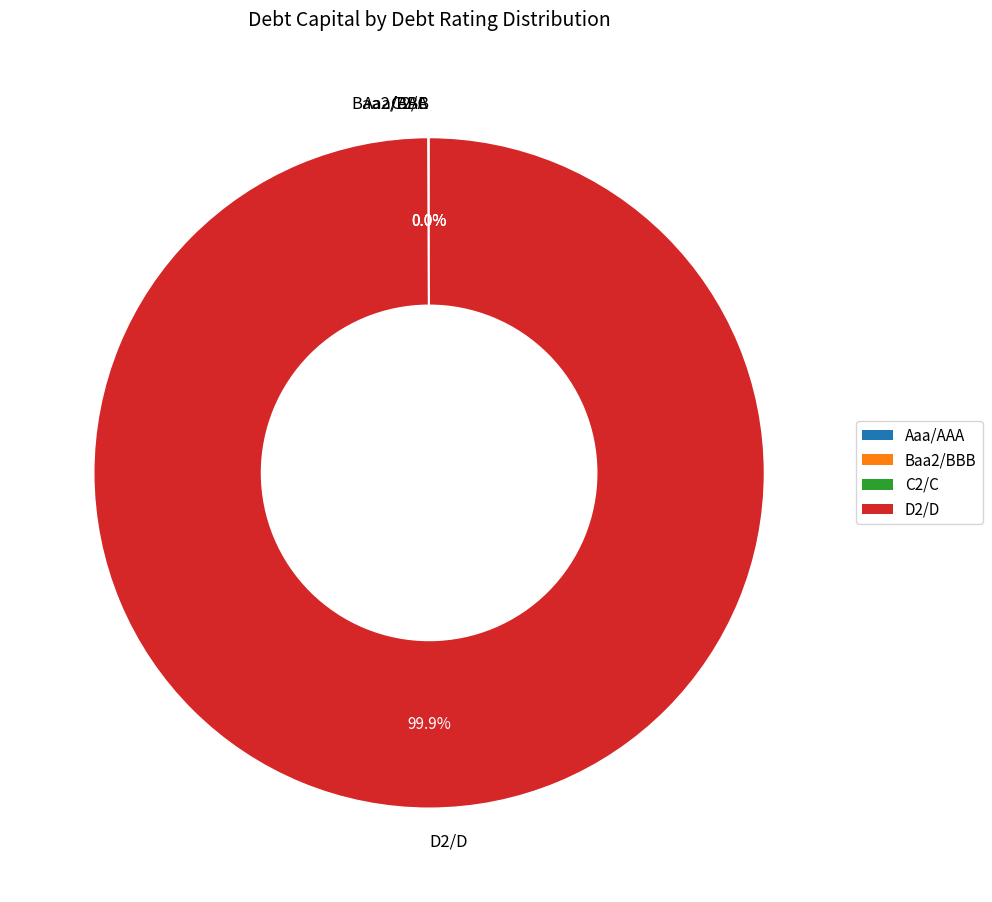

To the nearest percent, what is the difference between the largest and smallest slice percentages?

100%